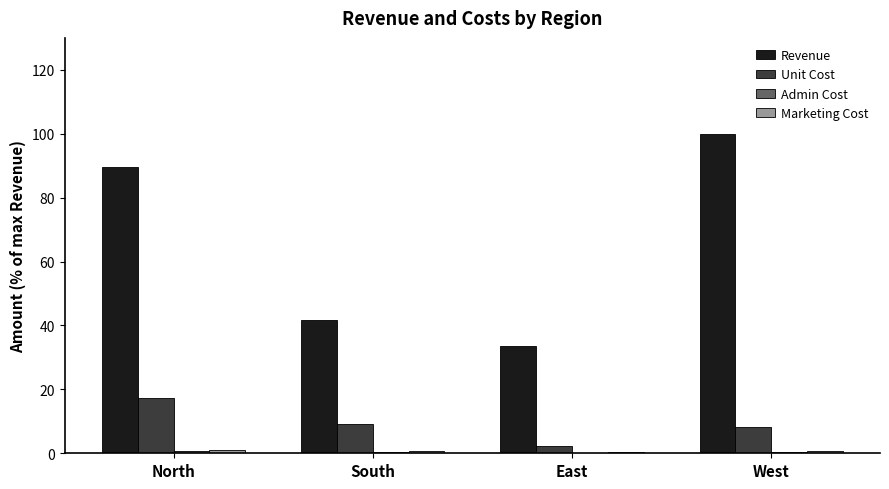

Which series changed the most between North and East?

Revenue